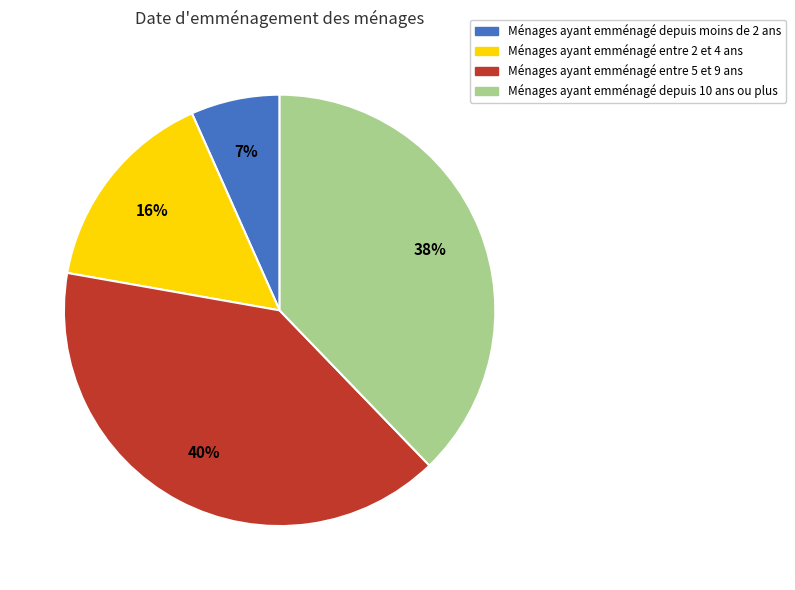

Does any single category account for the majority?

No